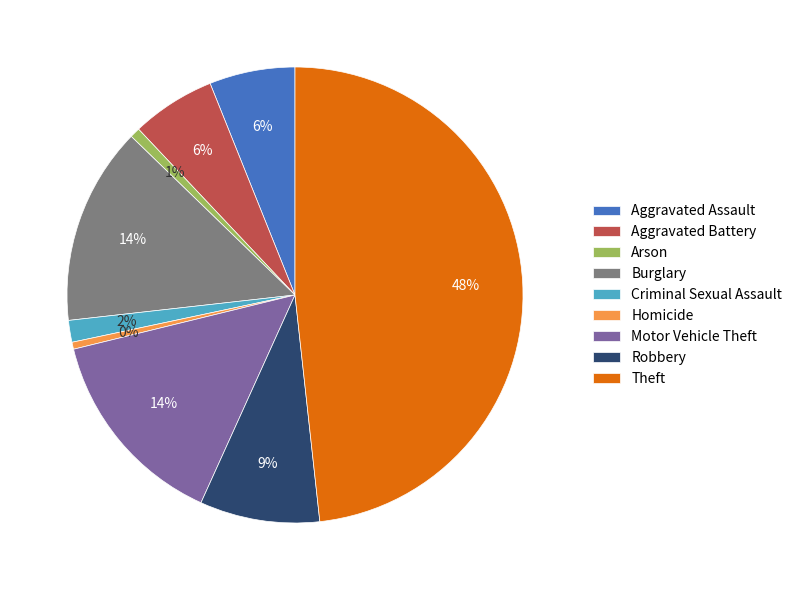

Count the number of slices in the pie.

9